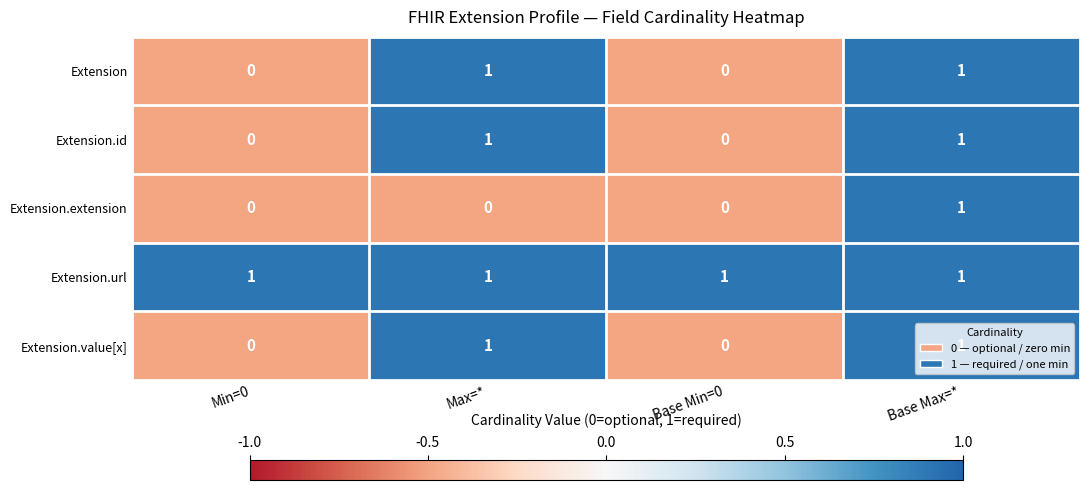

Which series changed the most between Max=* and Base Max=*?

Extension.extension